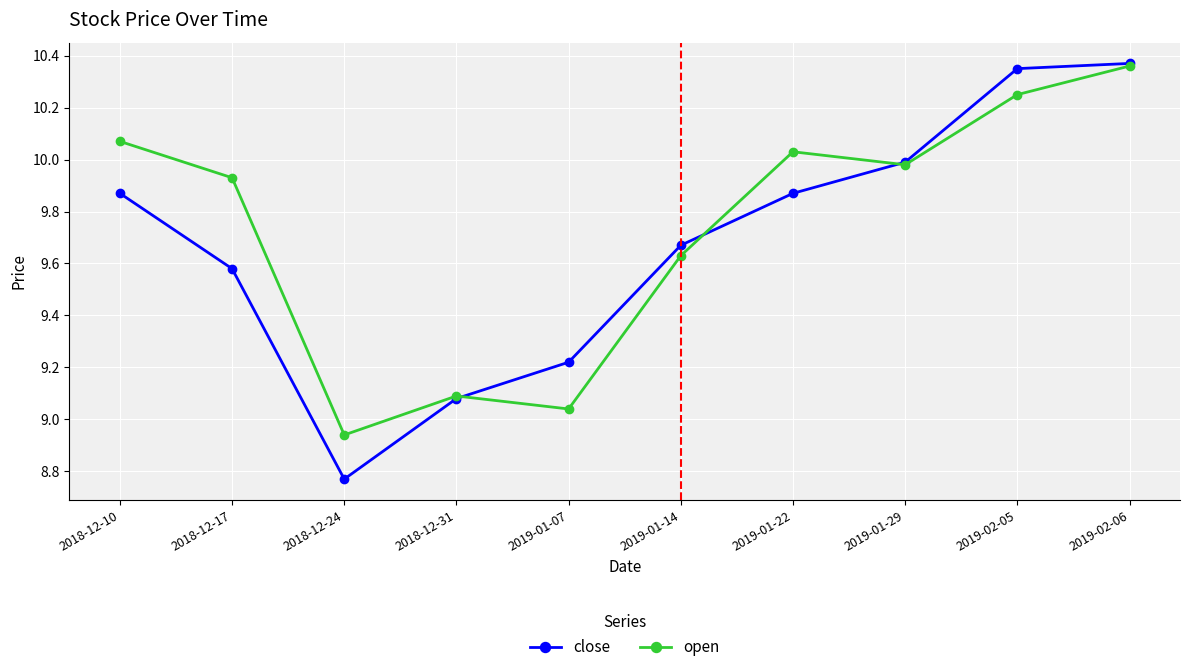

What is the difference between the maximum and minimum values in the open series?

1.4